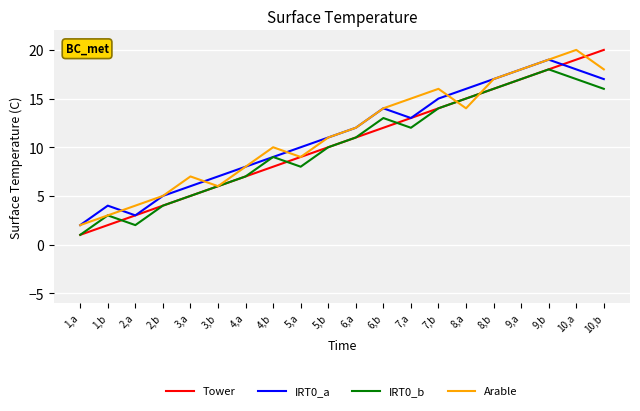

Rank the series by their average value, from highest to lowest.

Arable, IRT0_a, Tower, IRT0_b